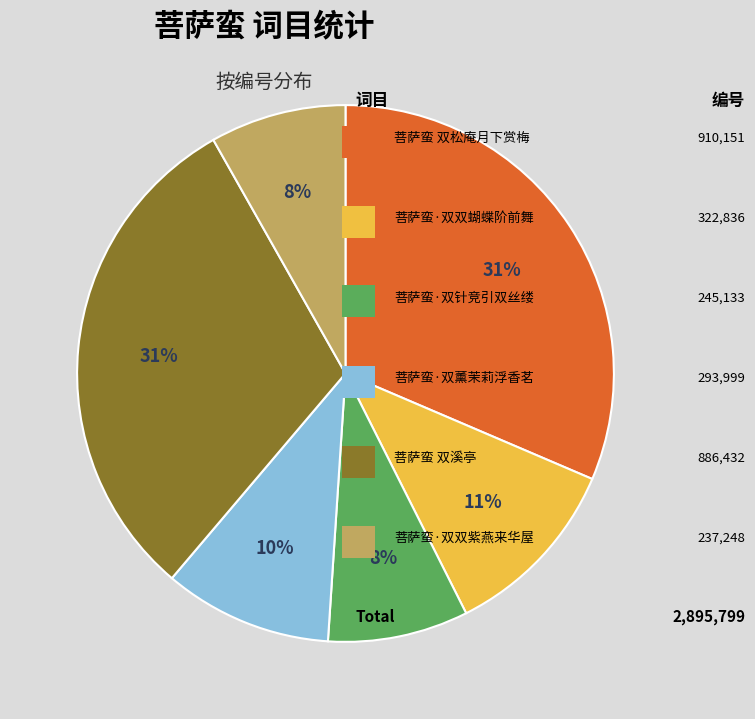

To the nearest percent, what is the difference between the largest and smallest slice percentages?

23%